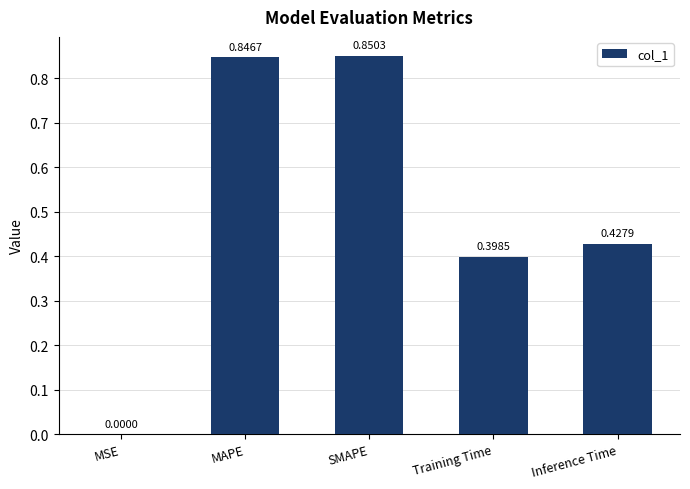

Which category has the highest value across all series?

SMAPE